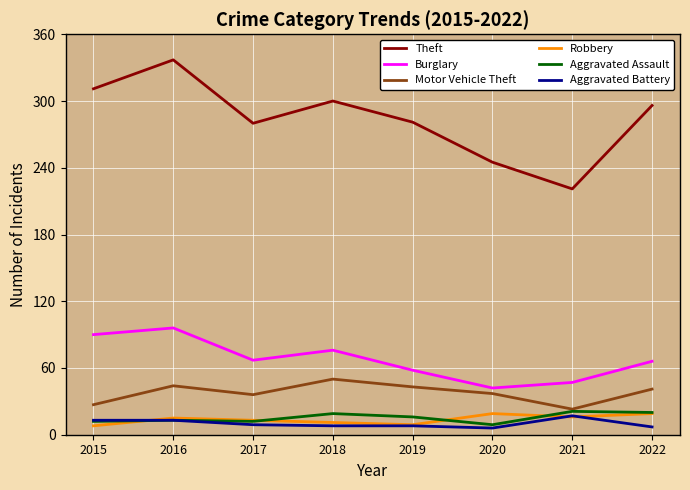

Where does the Aggravated Battery series first go above 9?

2015